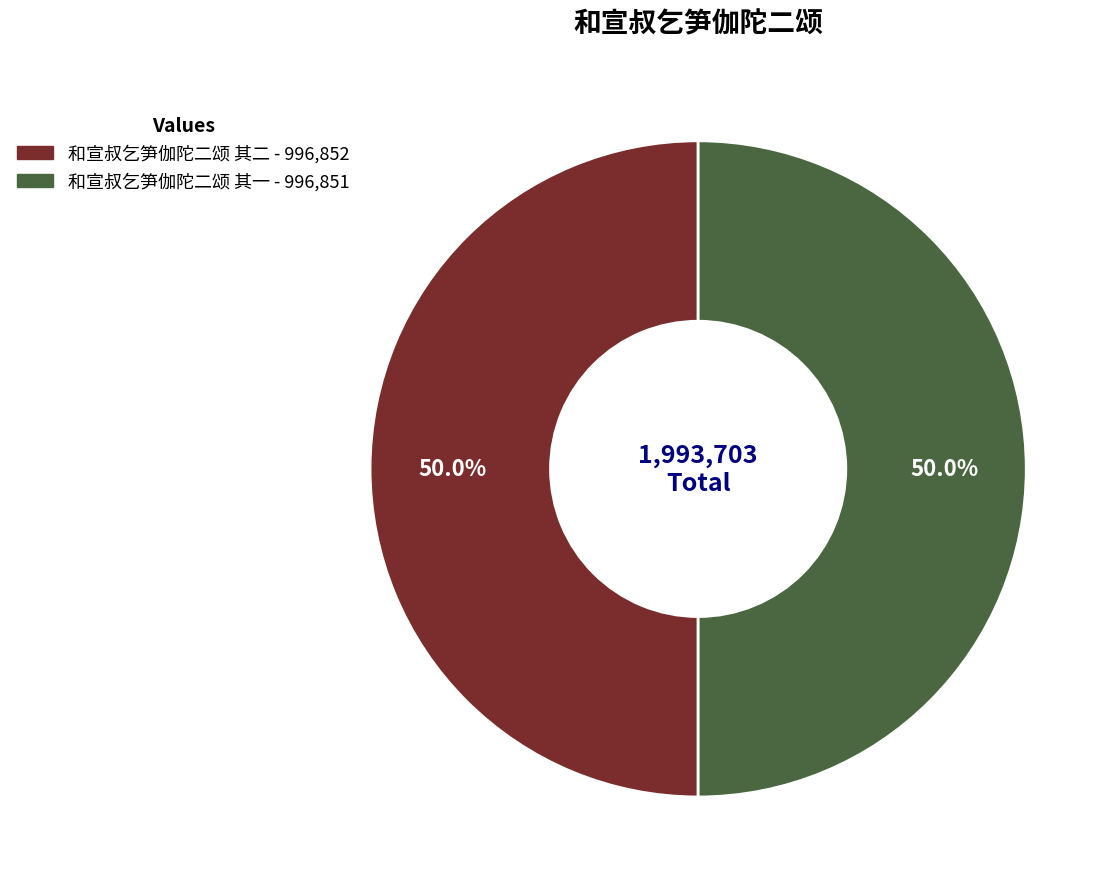

Approximately how many times larger is the value at 和宣叔乞笋伽陀二颂 其一 compared to 和宣叔乞笋伽陀二颂 其二?

1.0